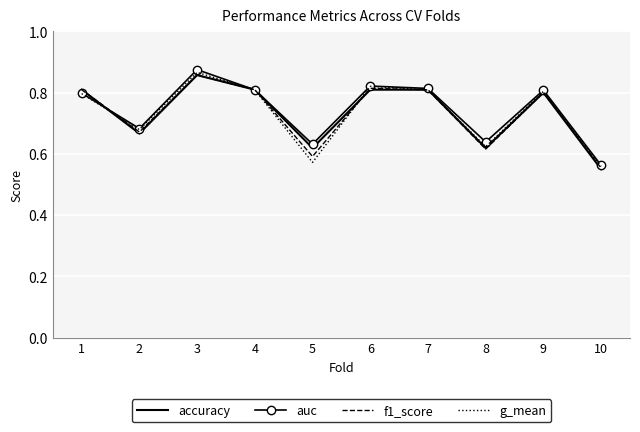

True or false: f1_score has a value of 1.4 at 4.

False